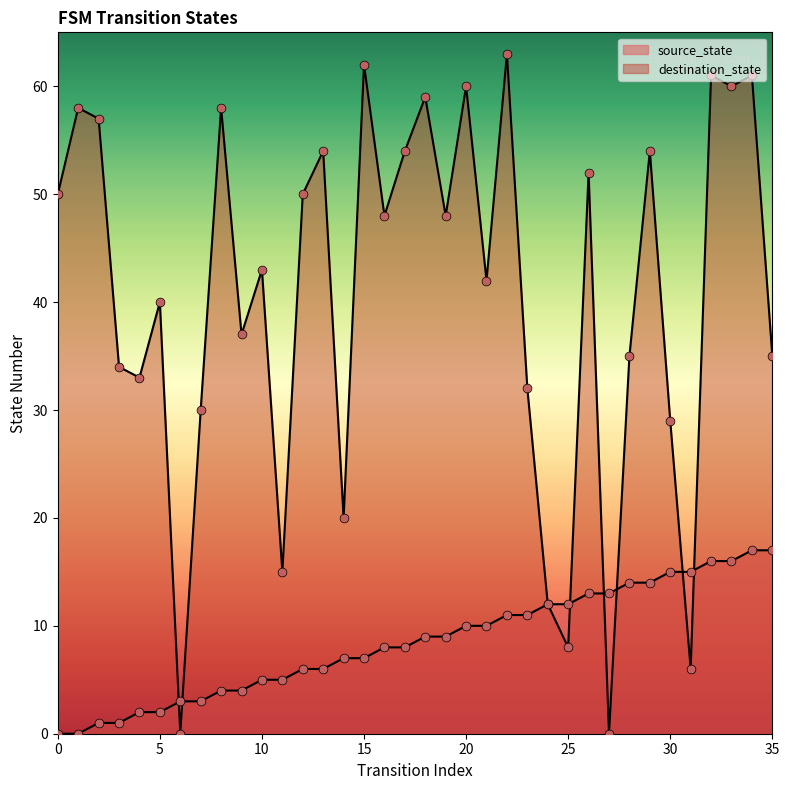

Is the value of destination_state at 4 greater than the value of source_state at 34?

Yes